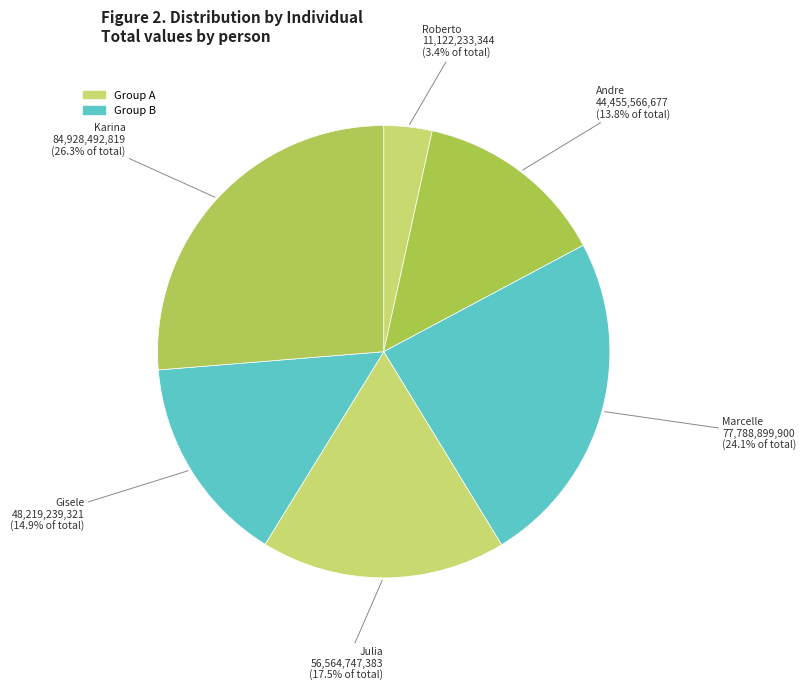

To the nearest percent, what is the difference between the largest and smallest slice percentages?

23%